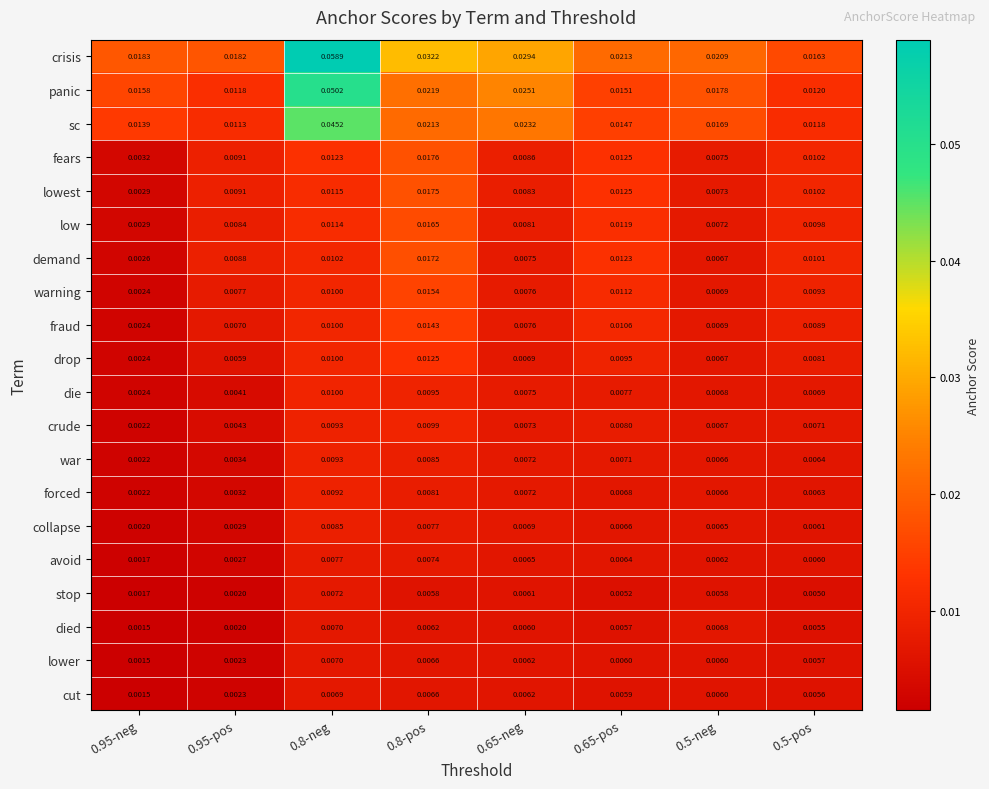

Which series has the largest total across all categories?

crisis